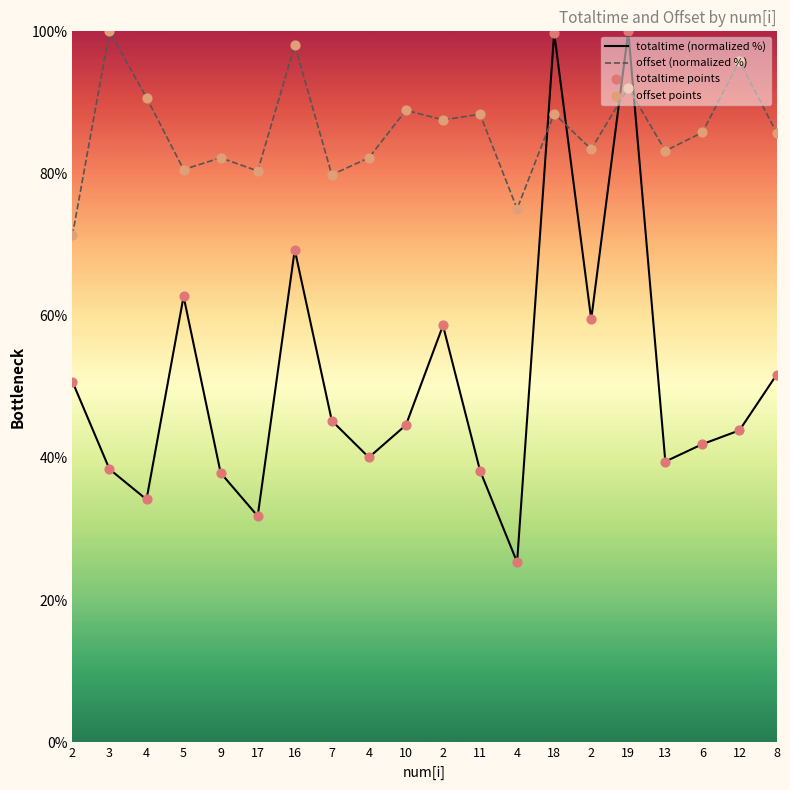

Is the value of offset (normalized %) at 16 greater than the value of totaltime points at 18?

No